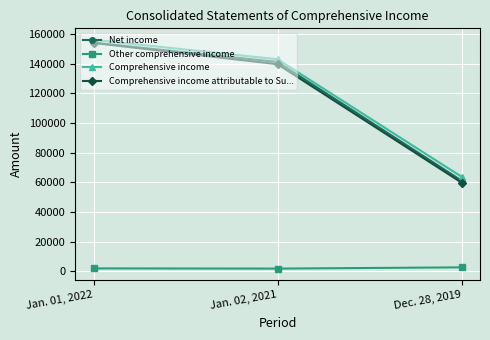

What is the difference between the maximum and minimum values in the Other comprehensive income series?

832